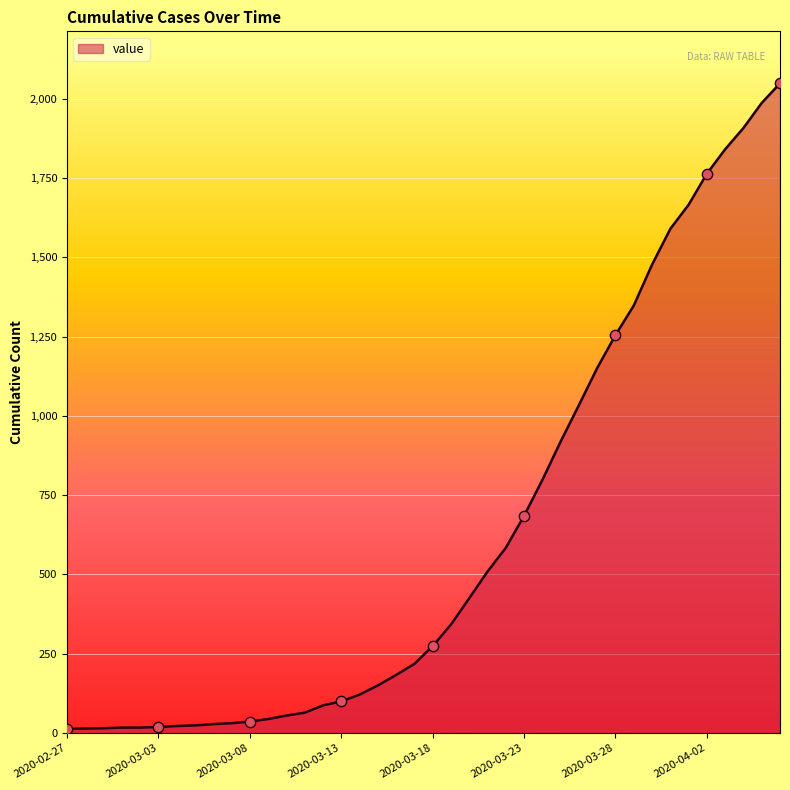

What is the difference between the maximum and minimum values?

2036